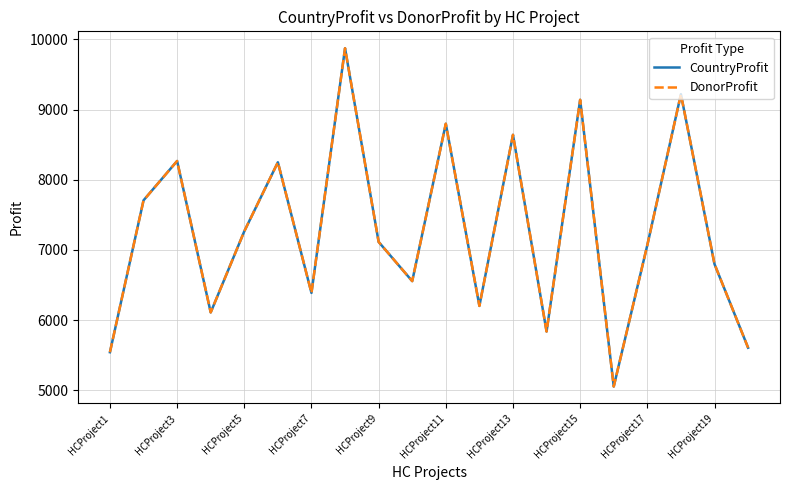

How many lines are shown in the chart?

2